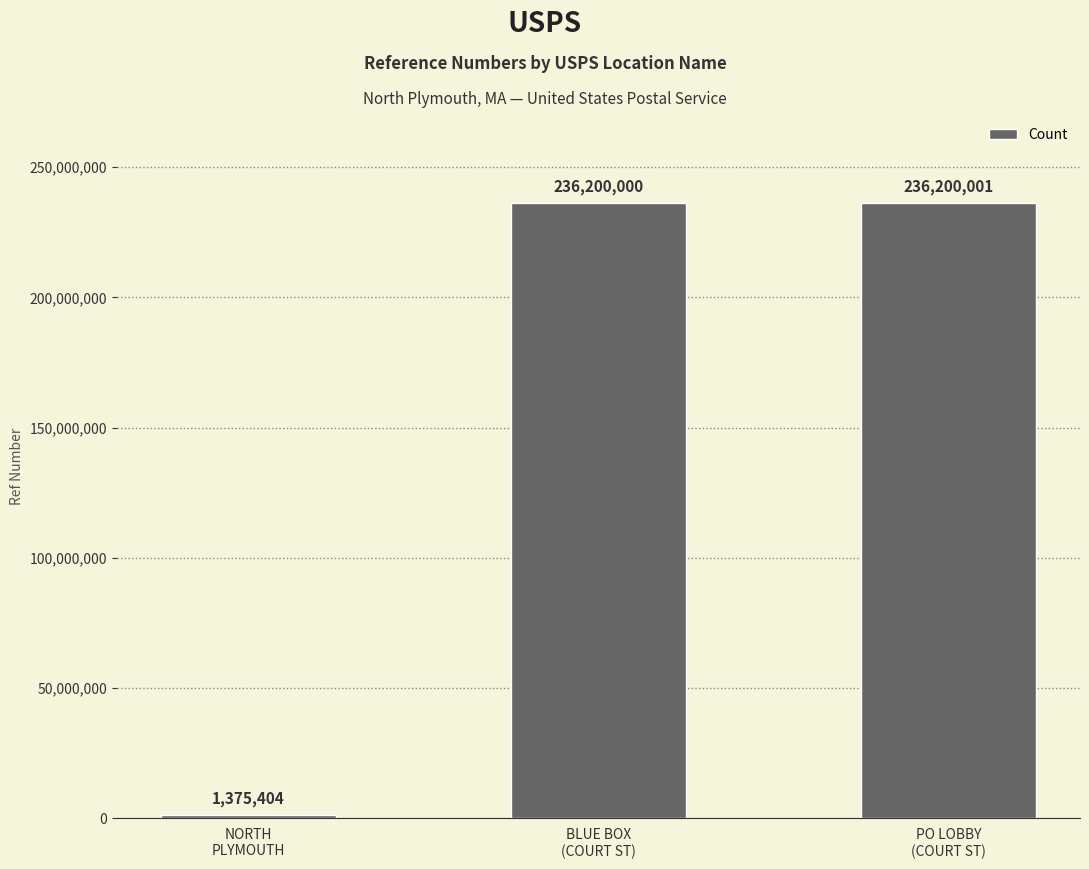

What is the value of the 1st bar from the left?

1375404